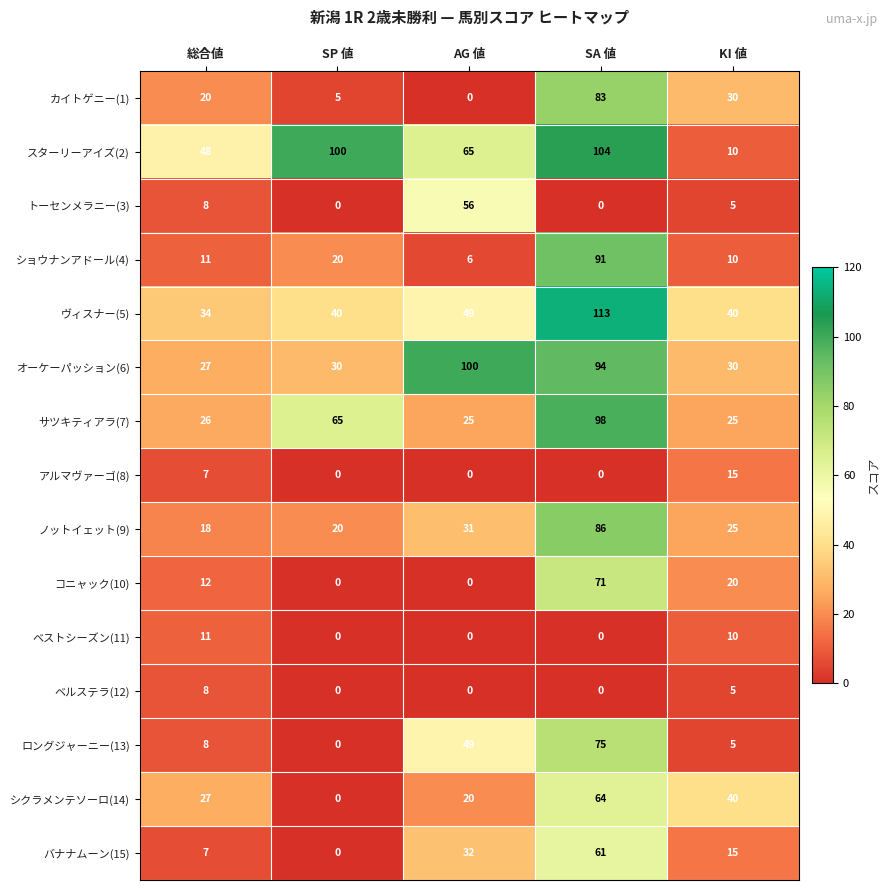

What value does the ヴィスナー(5) series have at SA 値?

113